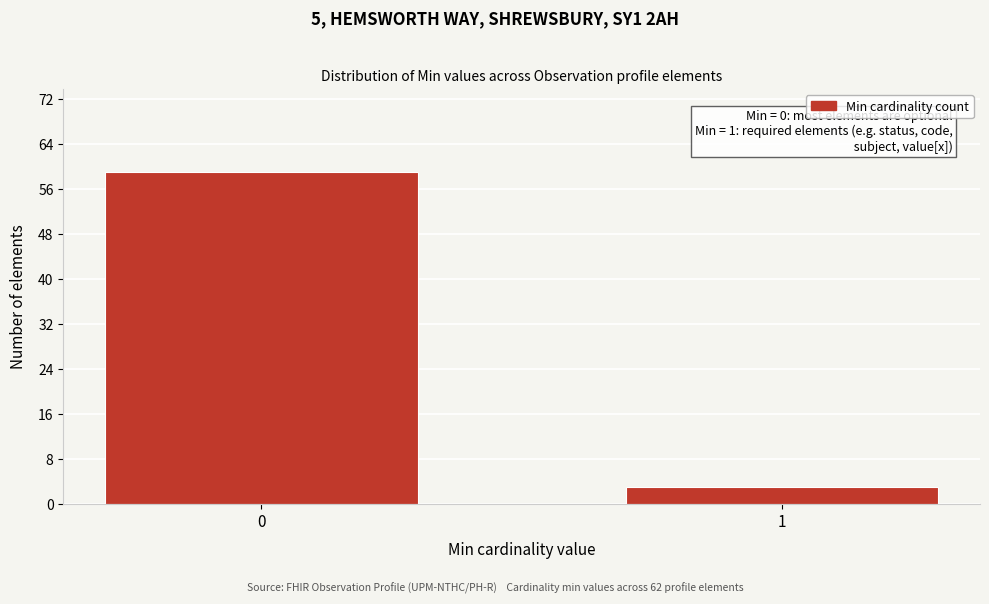

Reading right to left, extract all data points from this chart.

1=3	0=59